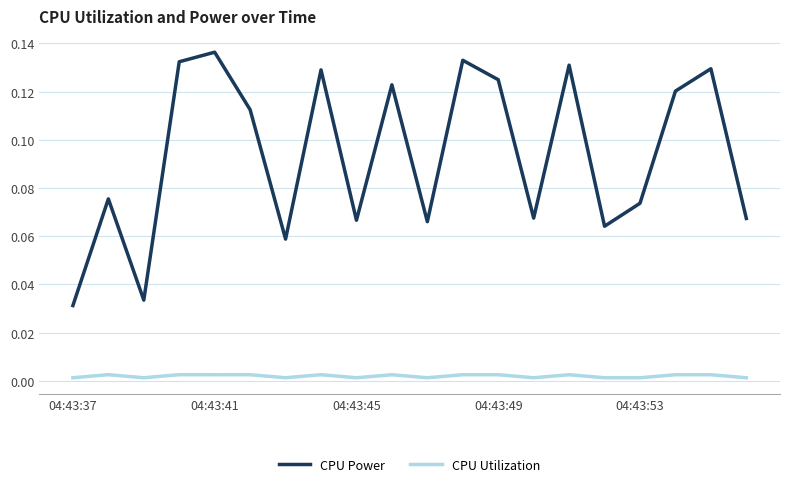

Rank the series by their average value, from lowest to highest.

CPU Utilization, CPU Power